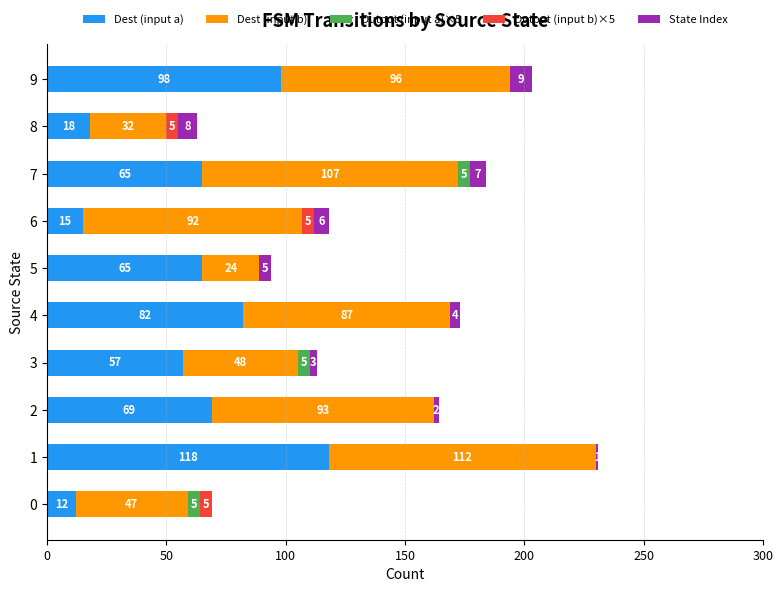

What is the maximum value for Dest (input a)?

118